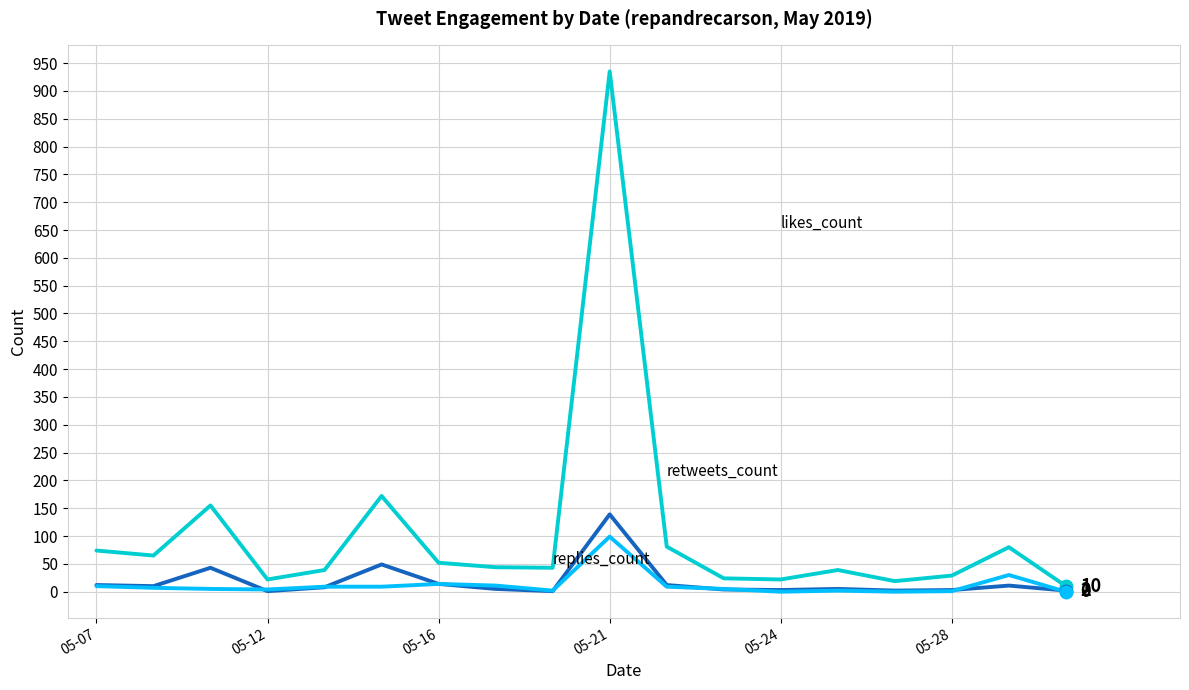

What is the greatest value displayed?

935